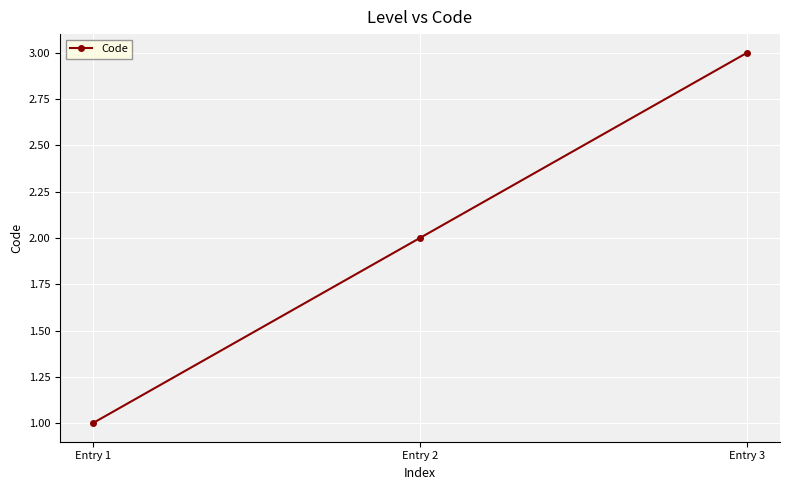

Approximately how many times larger is the value at Entry 2 compared to Entry 1?

2.0